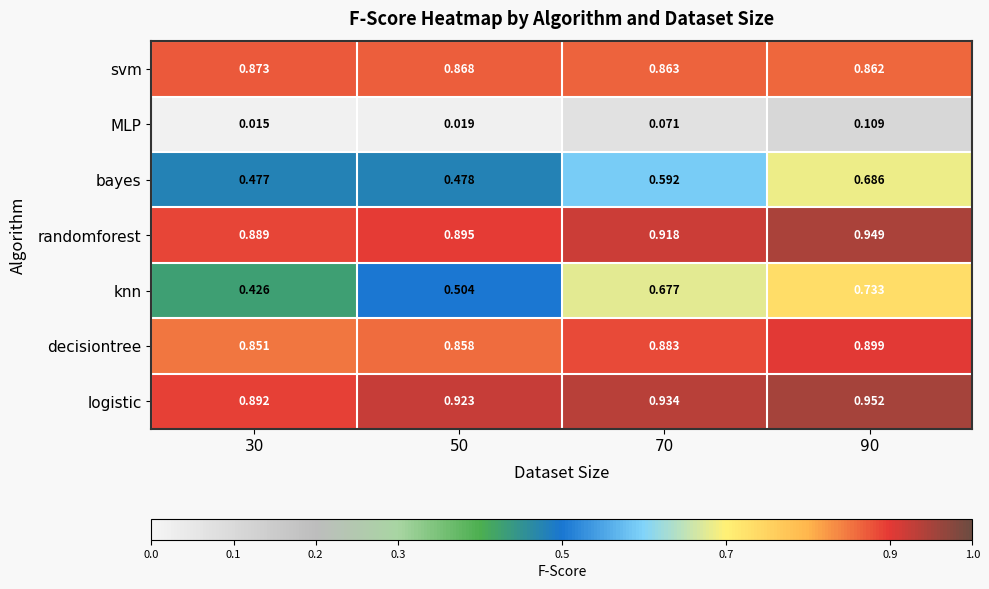

Which series has the largest total across all categories?

logistic